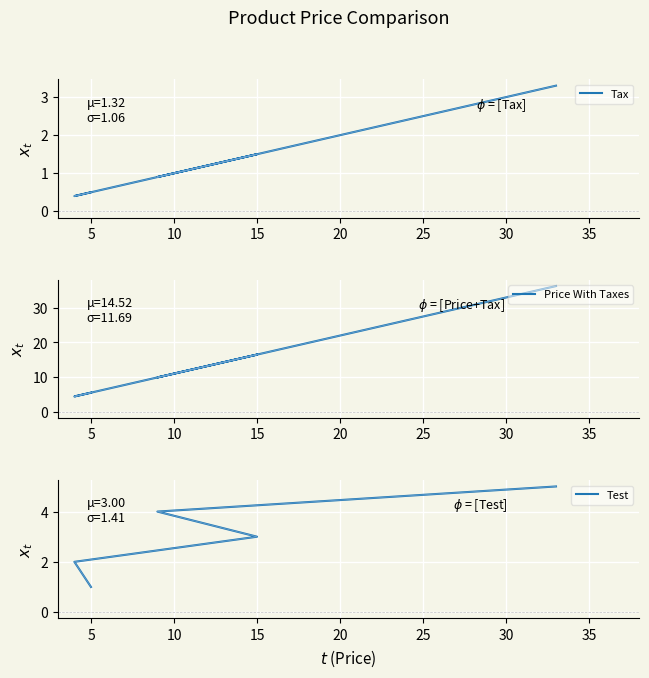

Where is the first local minimum for Price With Taxes?

5